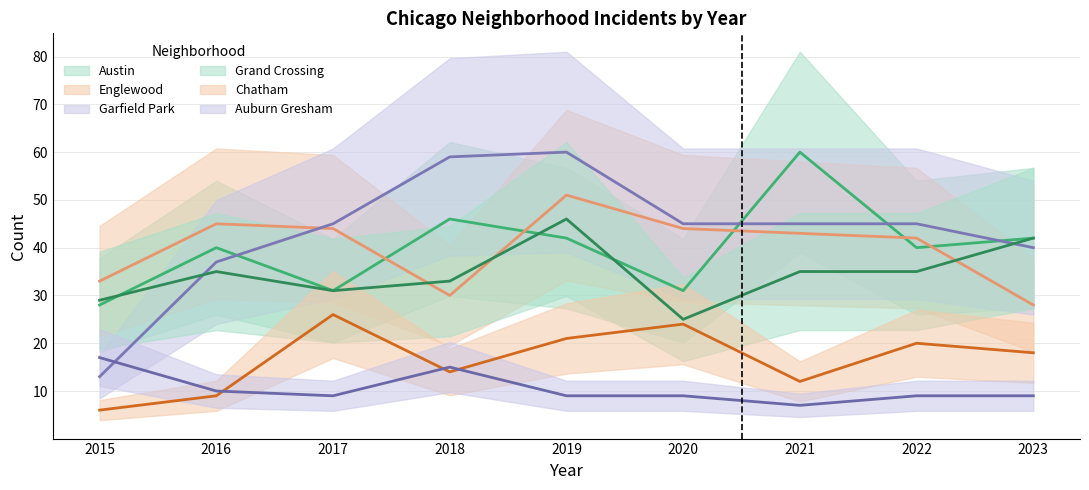

What is the maximum value for Austin?

60